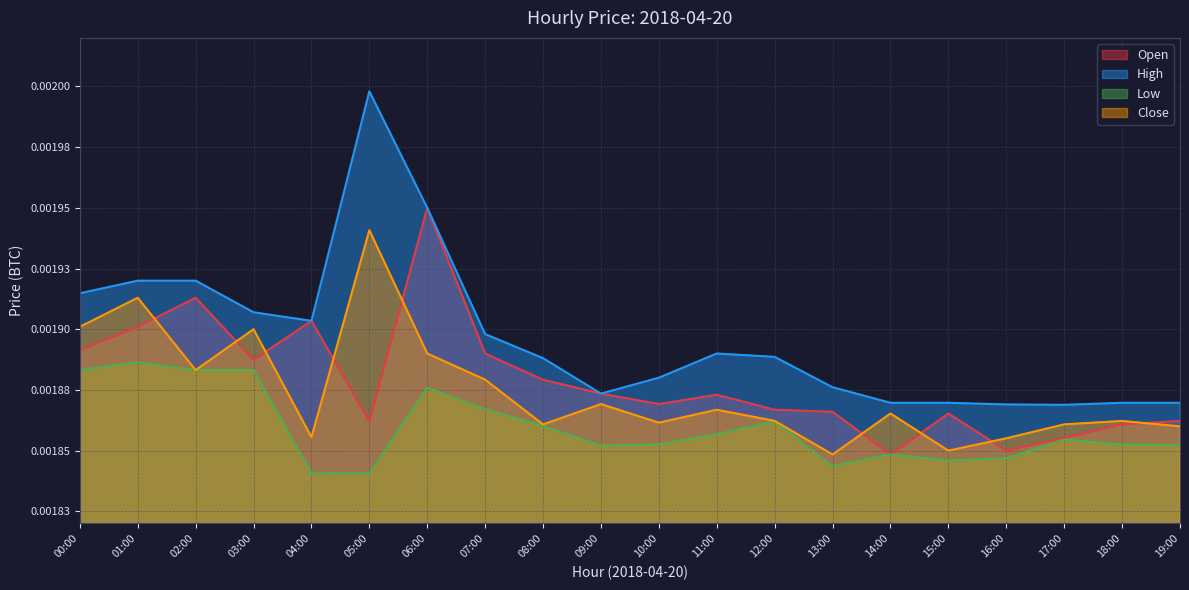

How many categories are shown in the chart?

20